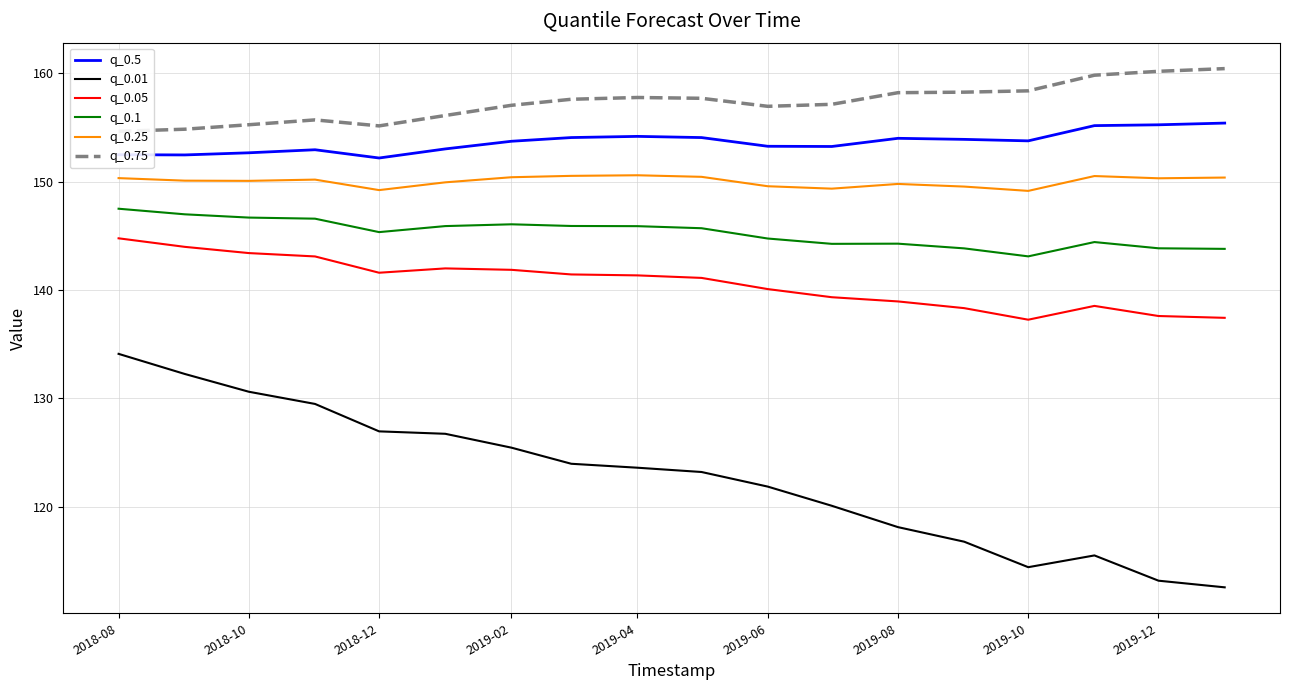

What is the minimum value shown in the chart?

112.6